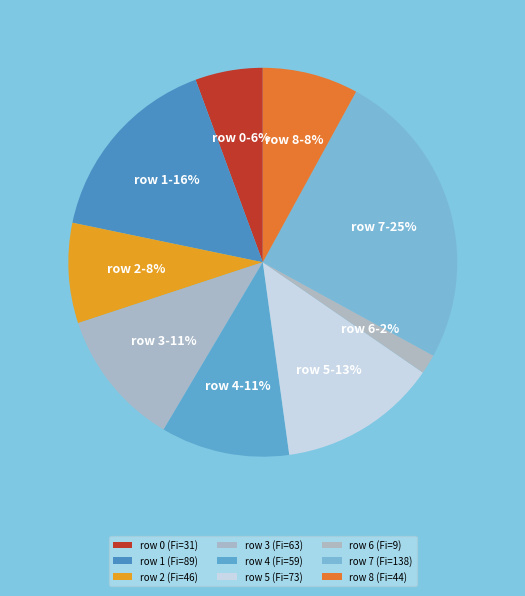

How many segments does this pie chart have?

9